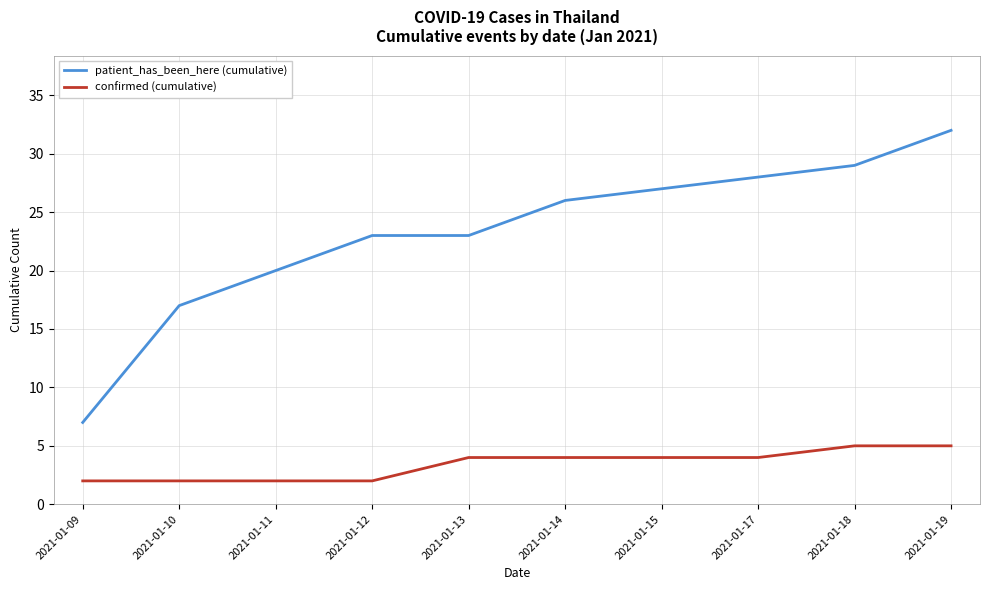

Which series has the widest spread of values?

patient_has_been_here (cumulative)